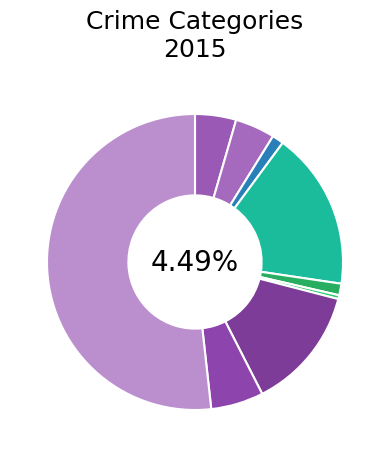

True or false: Homicide accounts for 1% of the total.

False